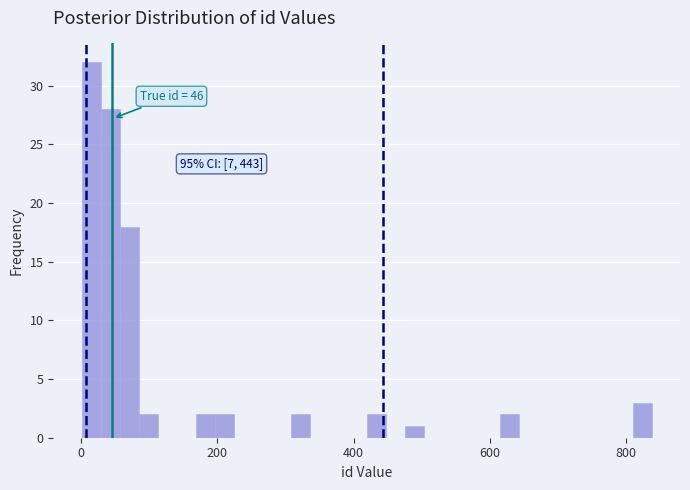

Around what value on the x-axis is the tallest bar? Give the approximate position of its centre, as read against the axis.

20